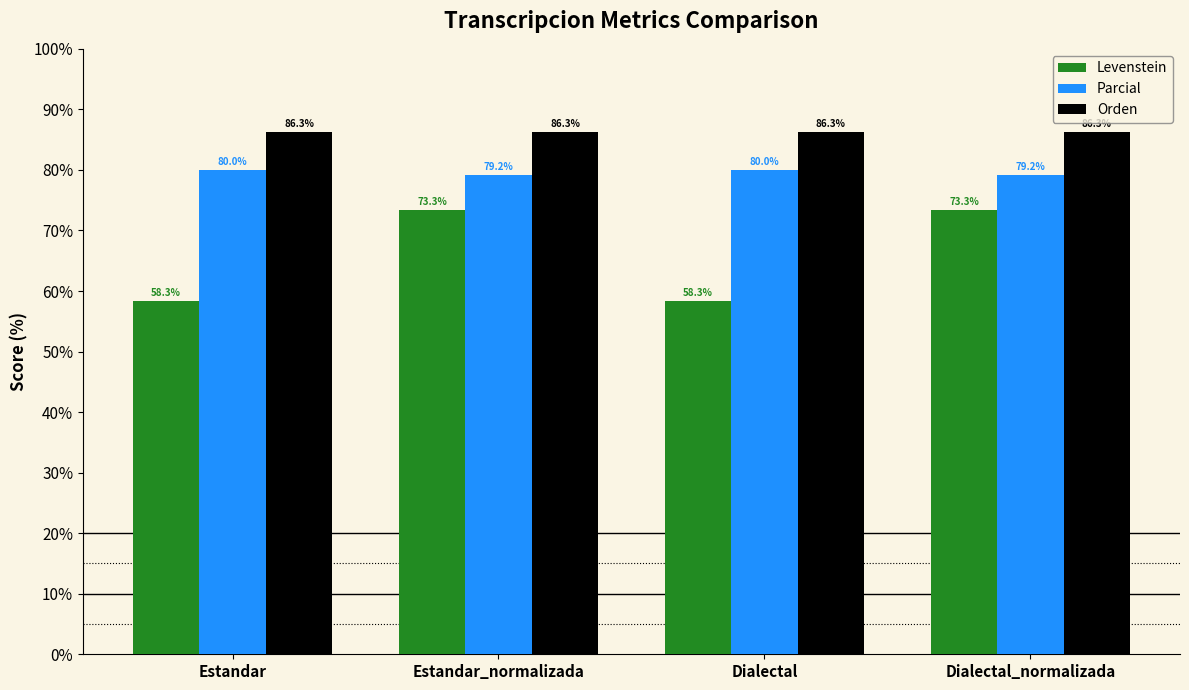

Rank the series by their maximum value, from lowest to highest.

Levenstein, Parcial, Orden